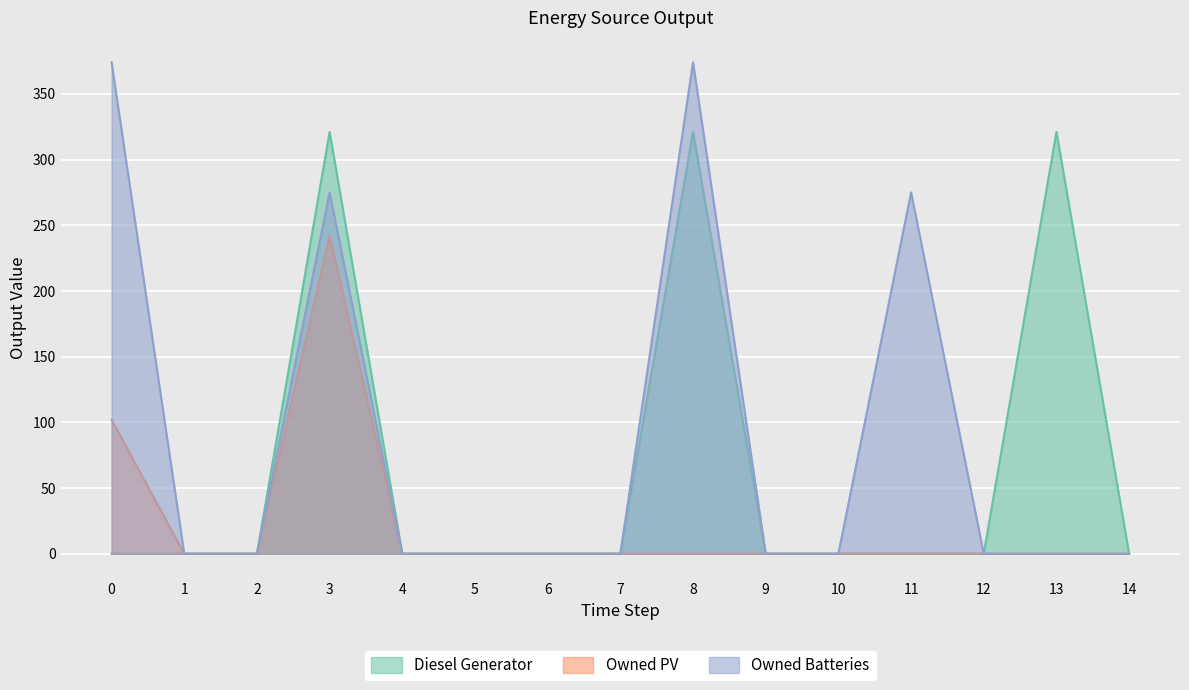

Reading left to right, transcribe all the data shown in this chart.

Diesel Generator: 0=0	1=0	2=0	3=321	4=0	5=0	6=0	7=0	8=321	9=0	10=0	11=0	12=0	13=321	14=0
Owned PV: 0=102	1=0	2=0	3=242	4=0	5=0	6=0	7=0	8=0	9=0	10=0	11=0	12=0	13=0	14=0
Owned Batteries: 0=374	1=0	2=0	3=275	4=0	5=0	6=0	7=0	8=374	9=0	10=0	11=275	12=0	13=0	14=0